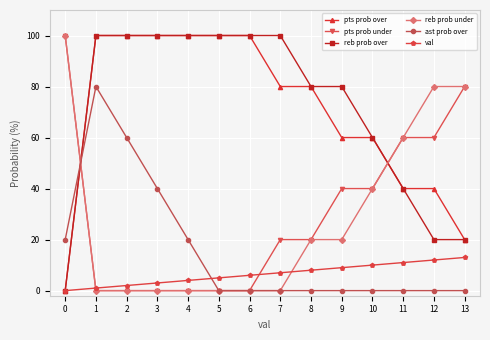

What is the average value of the reb prob under series?

29